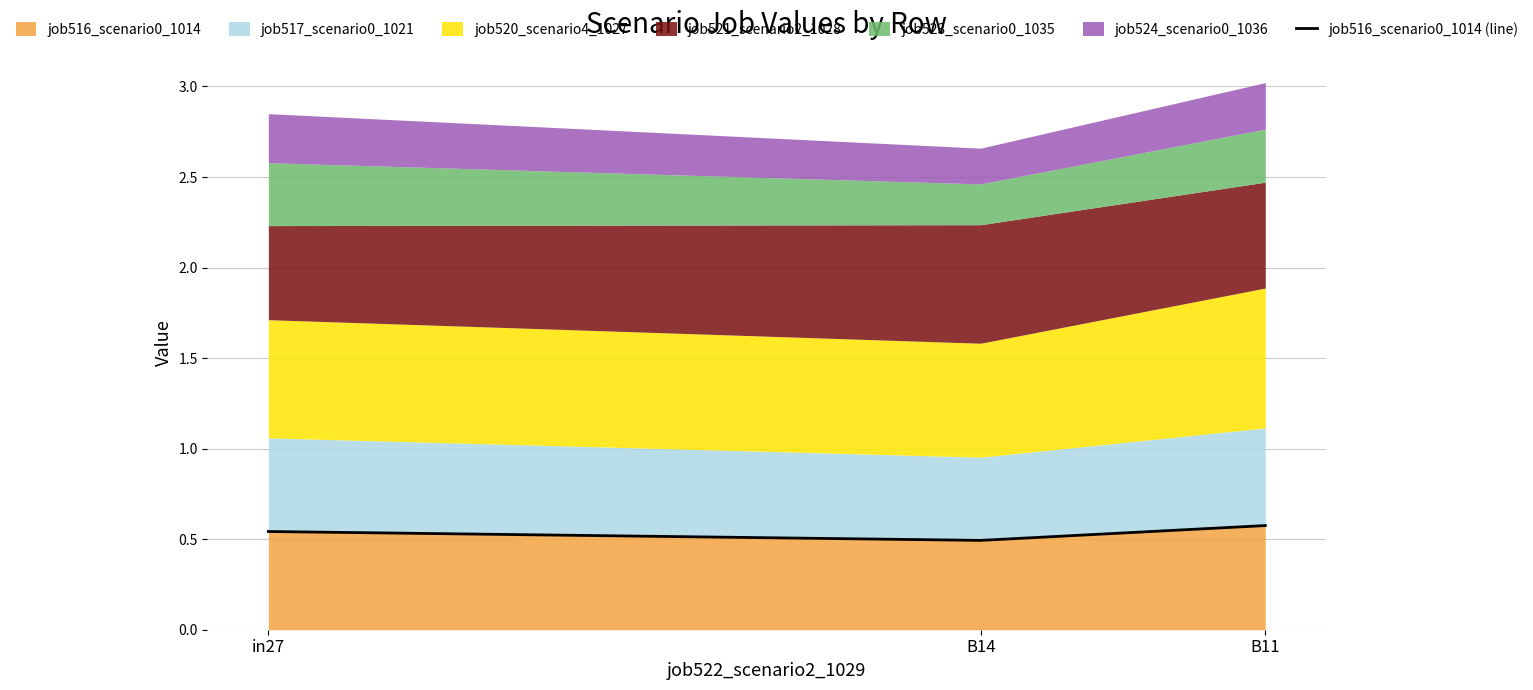

Which category has the highest value across all series?

B11